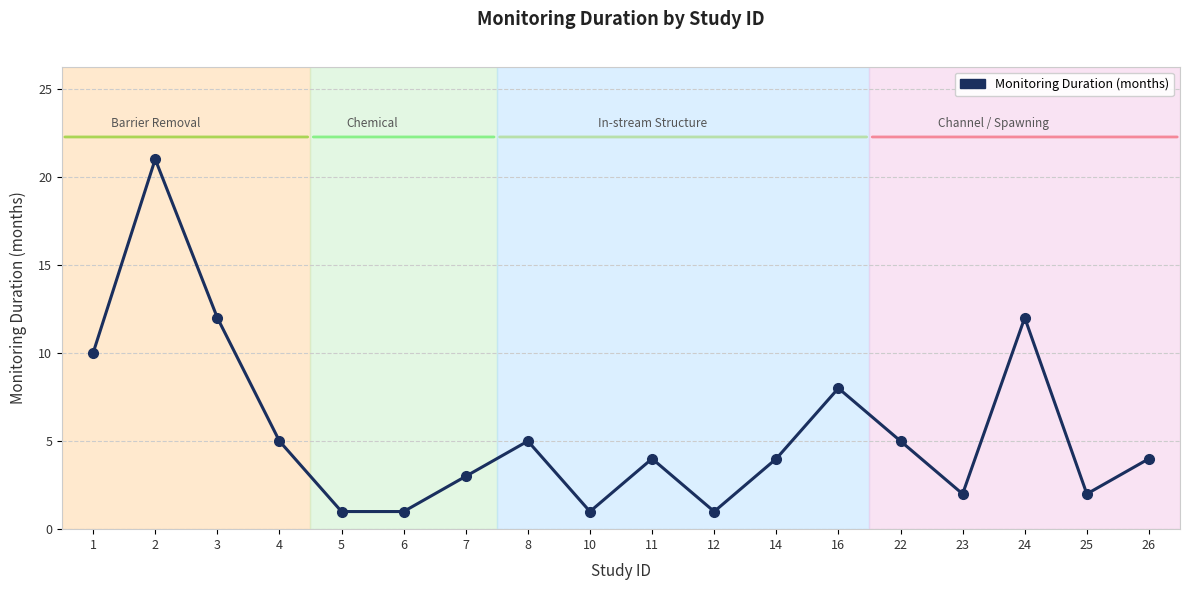

What is the value of the 2nd point from the left?

21